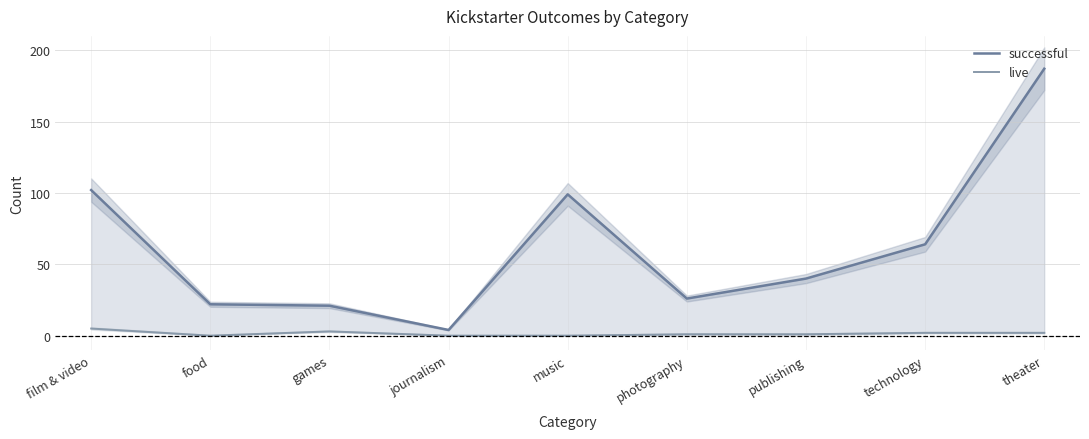

What are all the series names shown in the legend?

successful, live